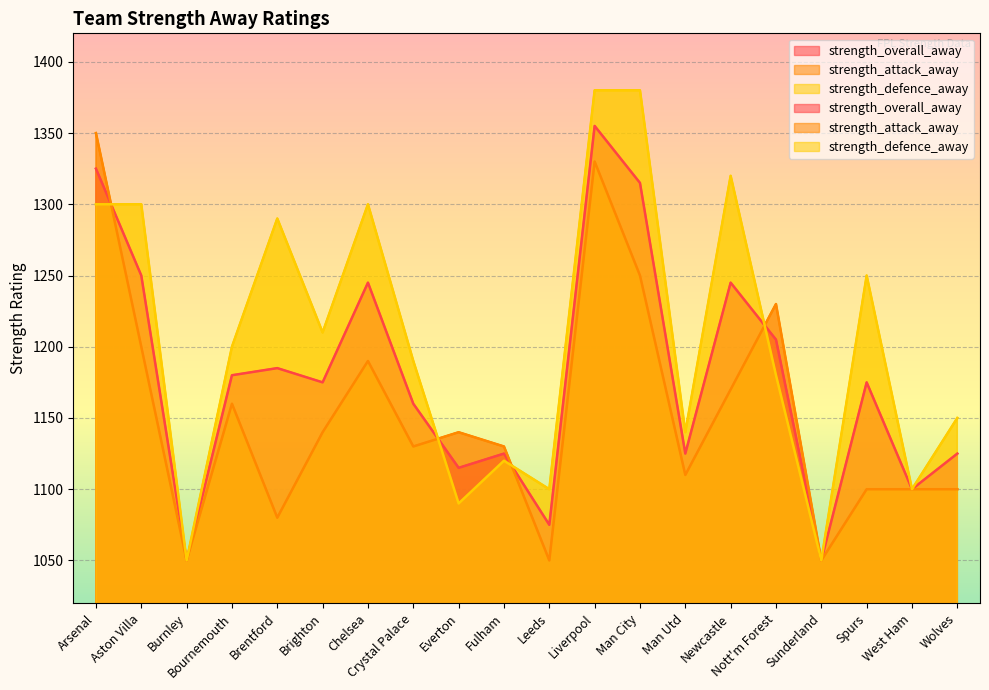

At which category is the sum across all series the highest?

Liverpool